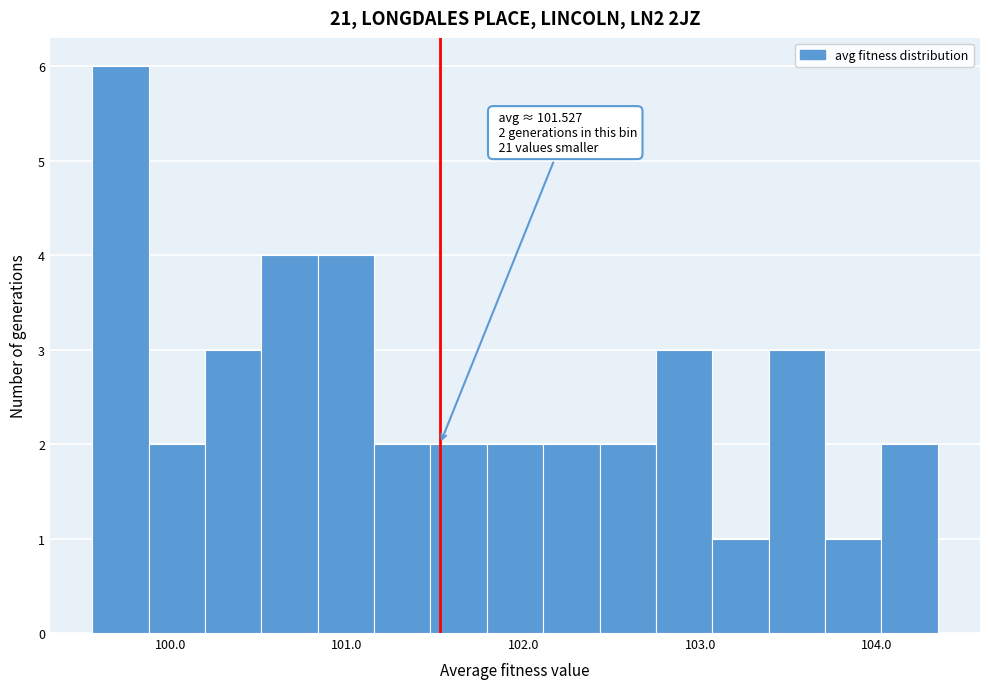

Read against the x-axis, roughly where is the centre of the tallest bar?

99.7